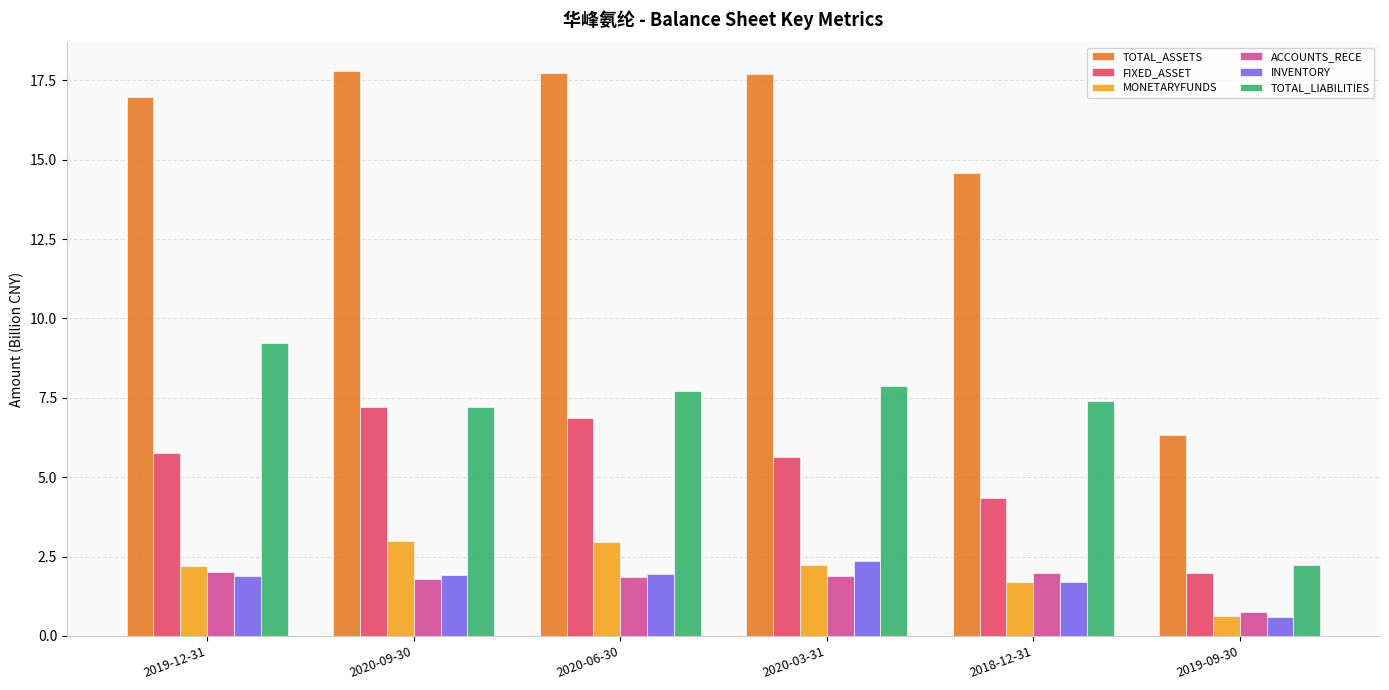

The value of INVENTORY at 2020-03-31 is 2.4. True or false?

True